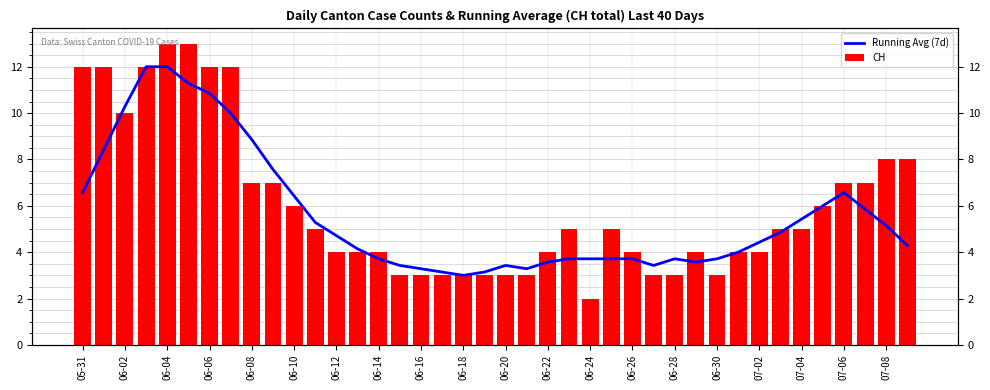

The Running Avg (7d) series shows 2.5 at 33. True or false?

False